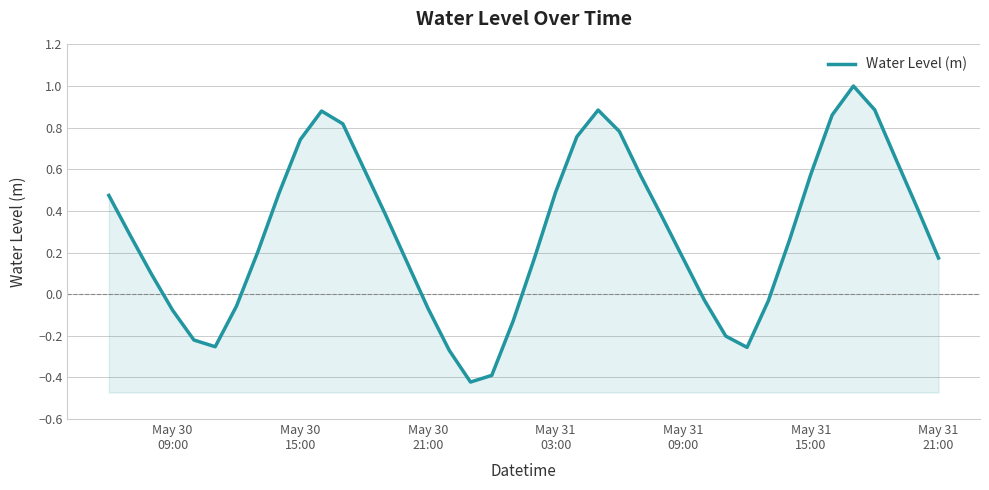

What is the smallest value displayed?

-0.4